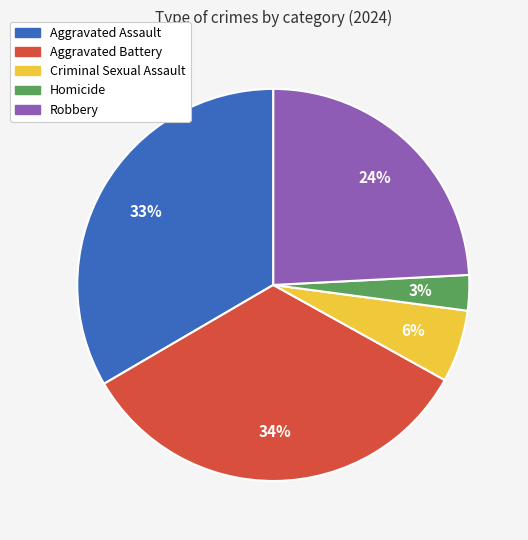

Does Robbery account for over 50% of the chart?

No